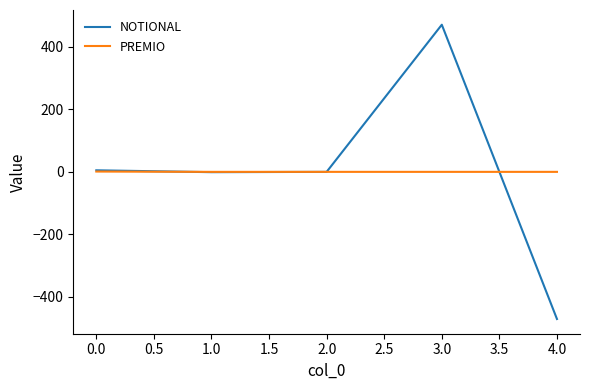

Which series has the largest range (max minus min)?

NOTIONAL